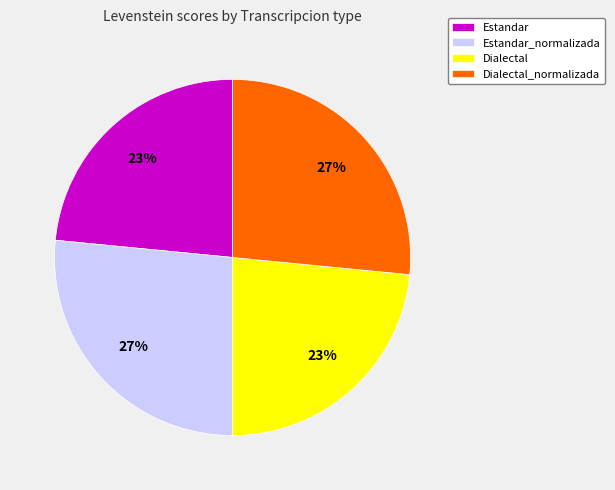

How many slices are in this pie chart?

4